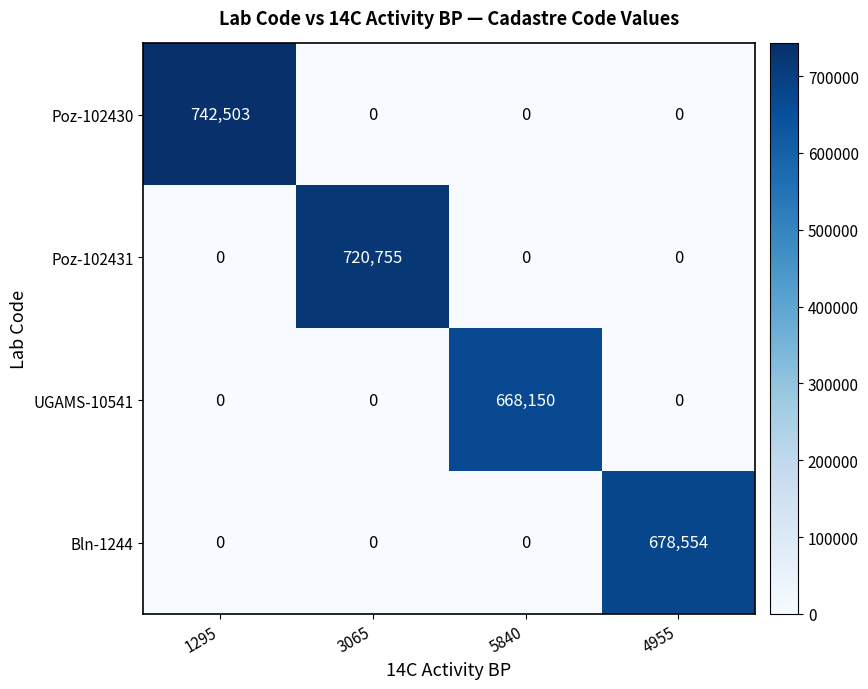

What is the difference between the maximum and minimum values in the Poz-102431 series?

720755